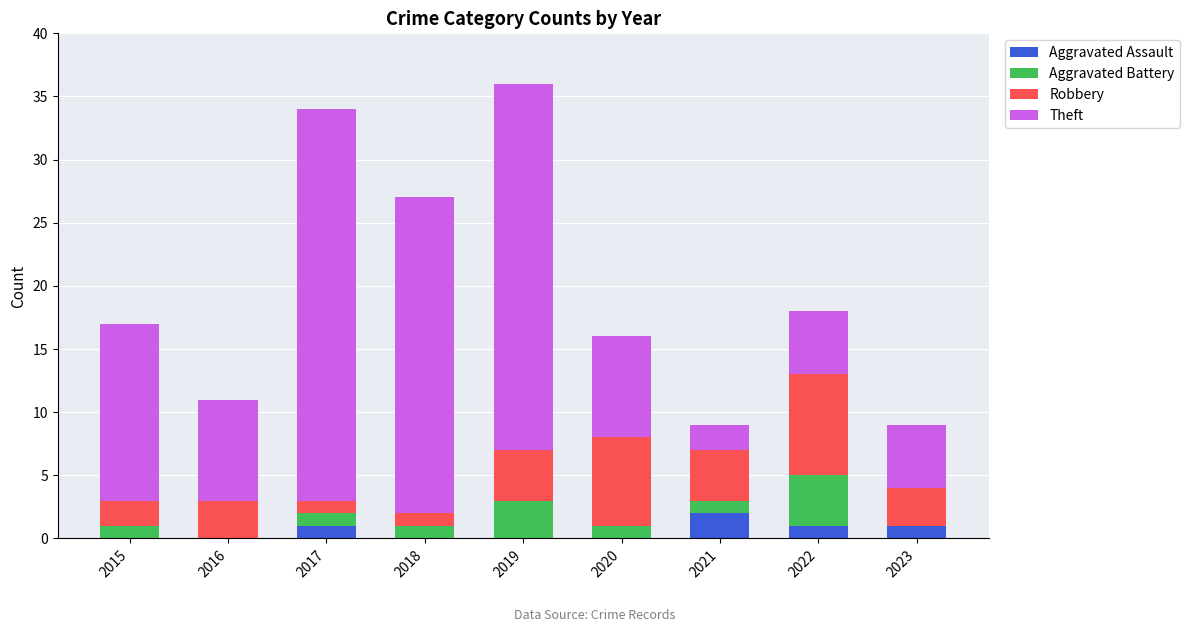

What is the total value across all series at 2021?

9